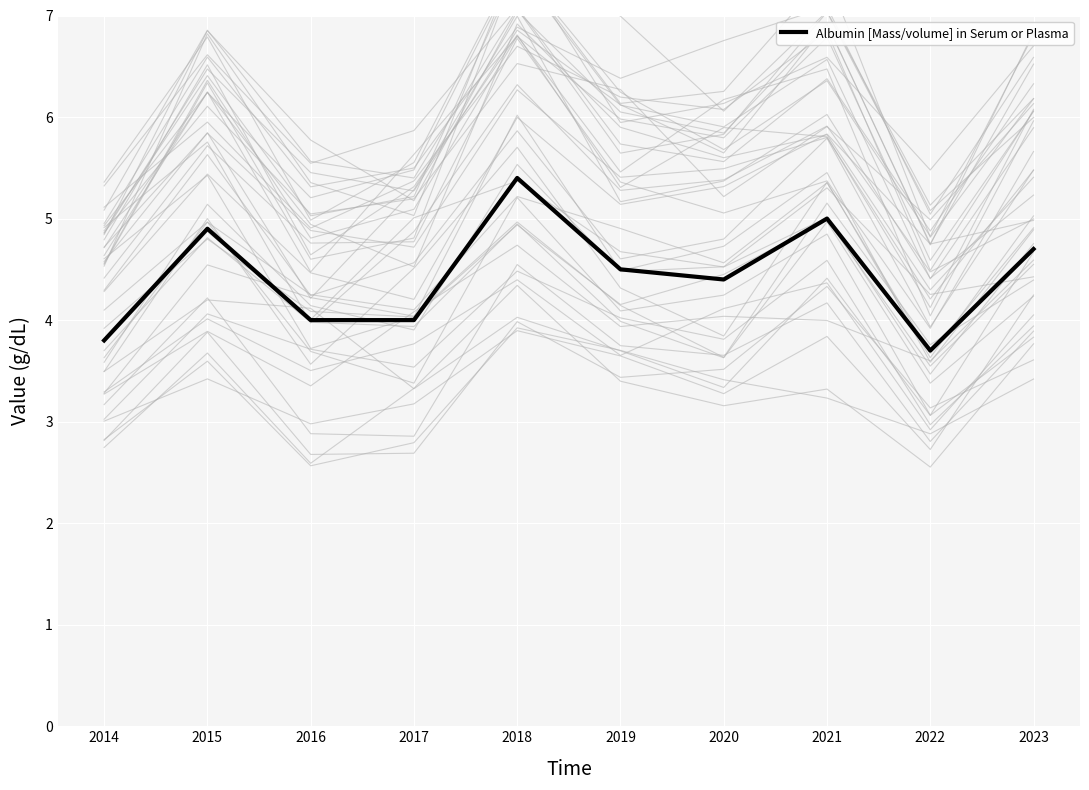

Which has a higher value, 2016 or 2018?

2018